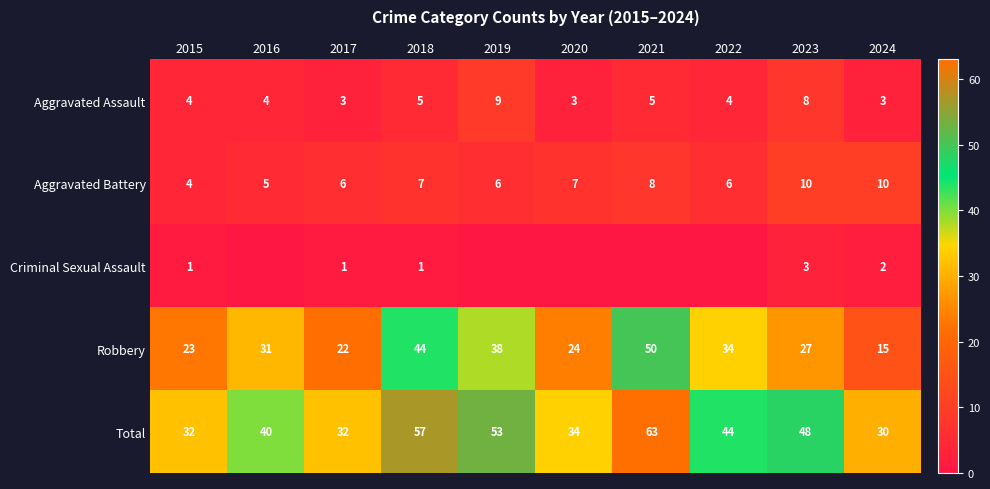

True or false: Aggravated Assault has a value of 3 at 2017.

True